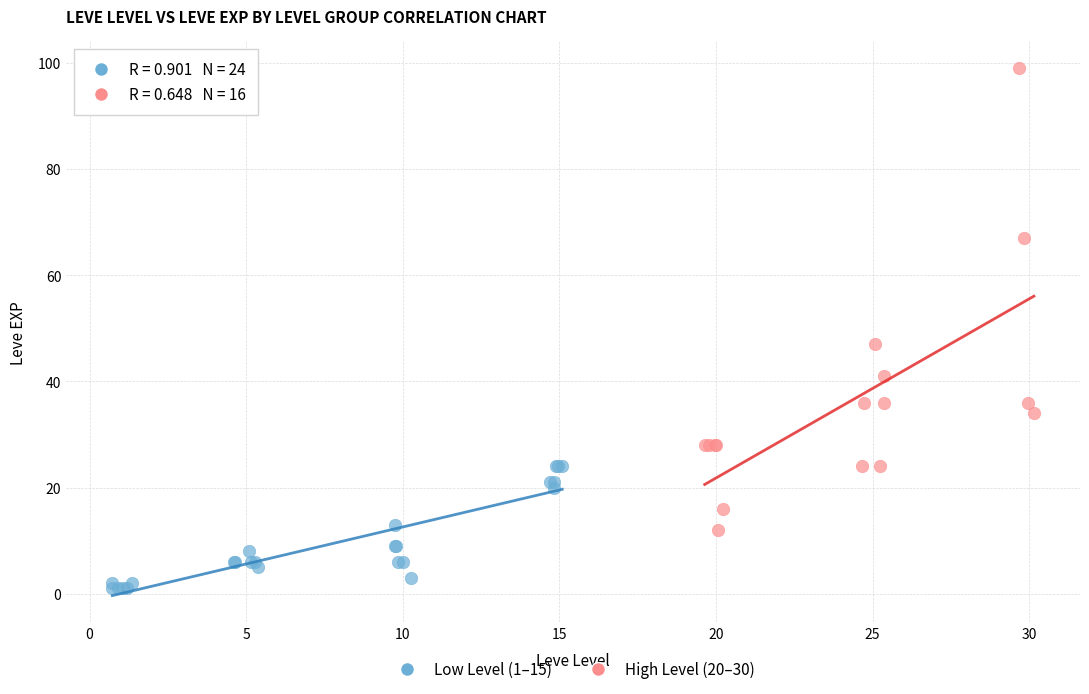

Which series has the widest spread of Y values?

High Level (20–30)